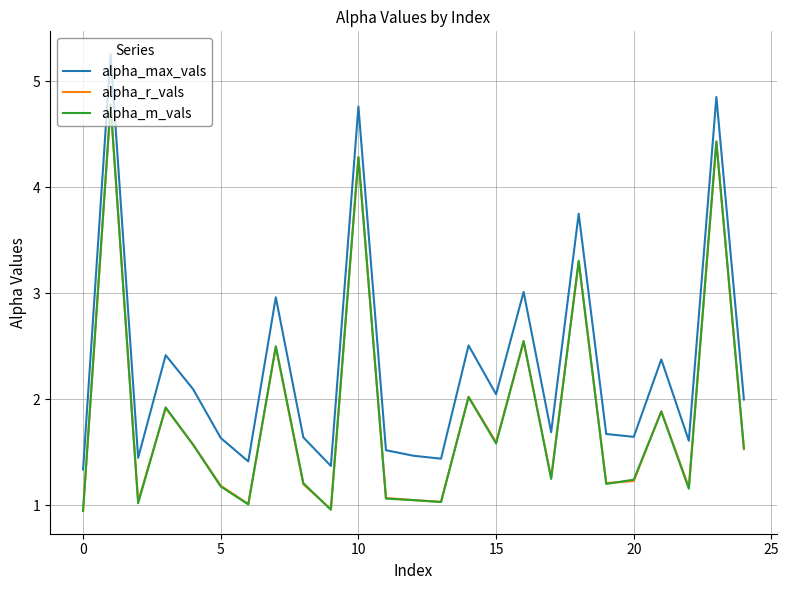

What is the sum of all alpha_max_vals values?

57.9